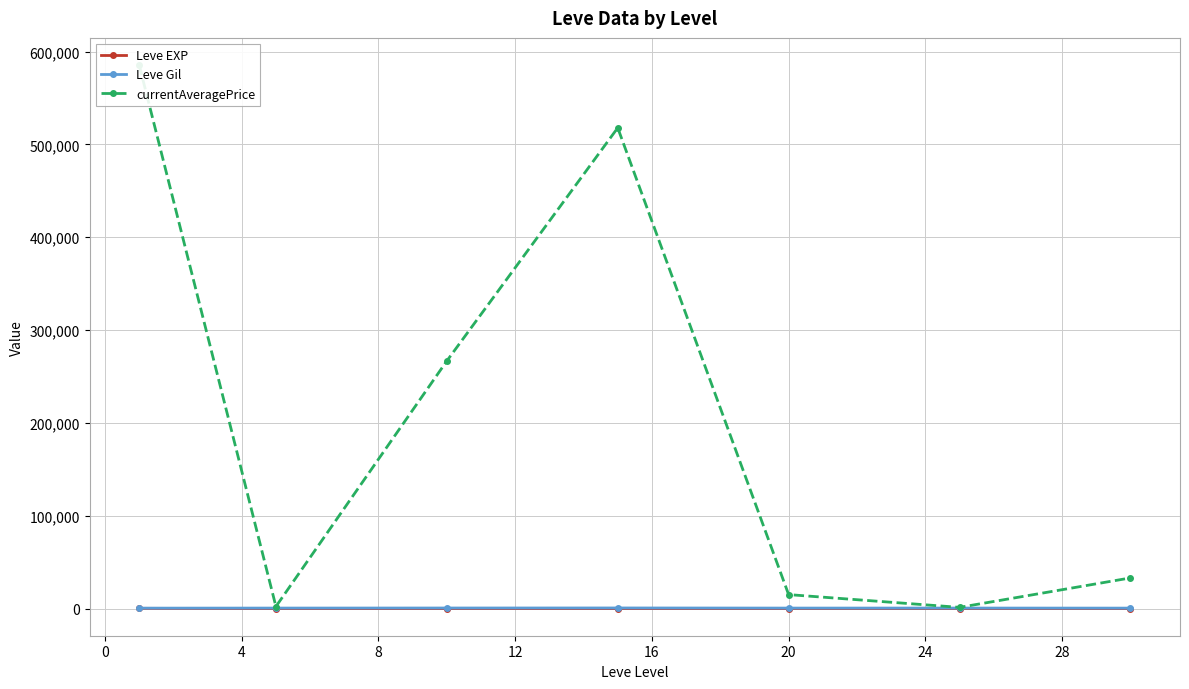

Rank the series by their maximum value, from lowest to highest.

Leve EXP, Leve Gil, currentAveragePrice